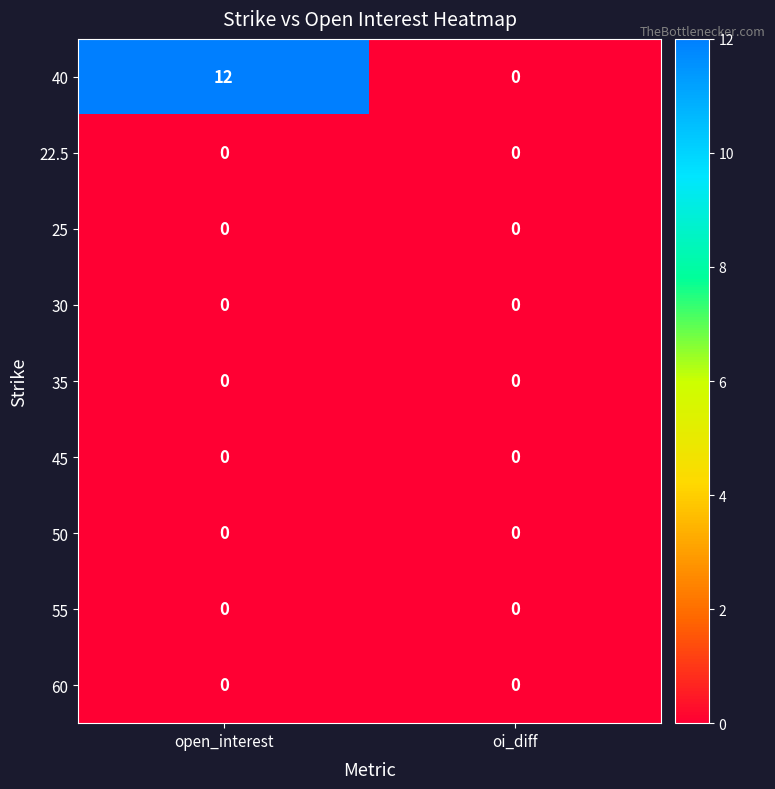

Which series has the largest range (max minus min)?

40